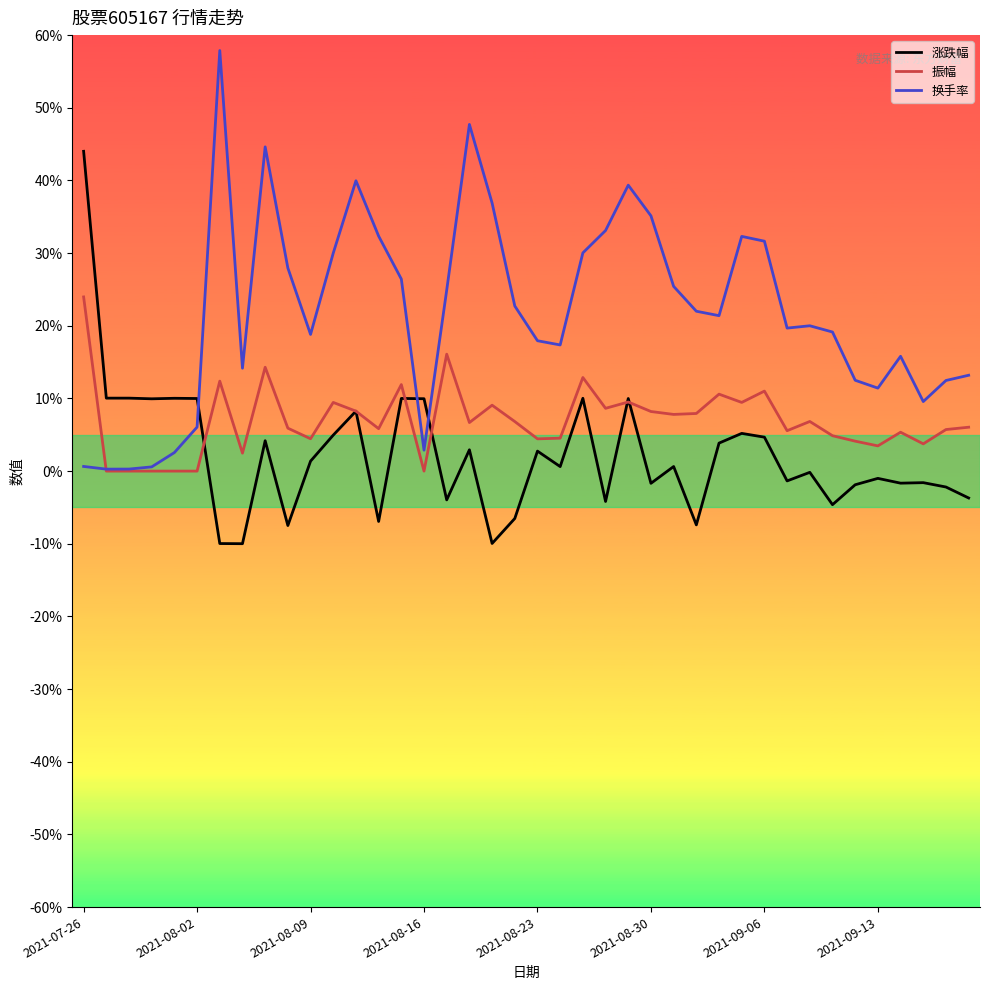

Rank the series by their average value, from lowest to highest.

涨跌幅, 振幅, 换手率